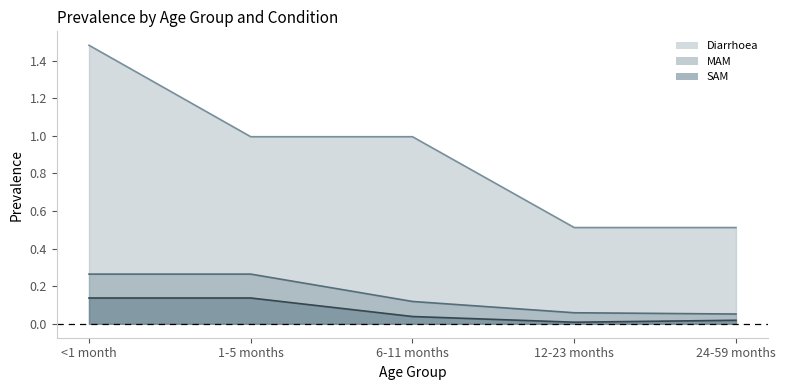

At which label does SAM reach its minimum?

12-23 months